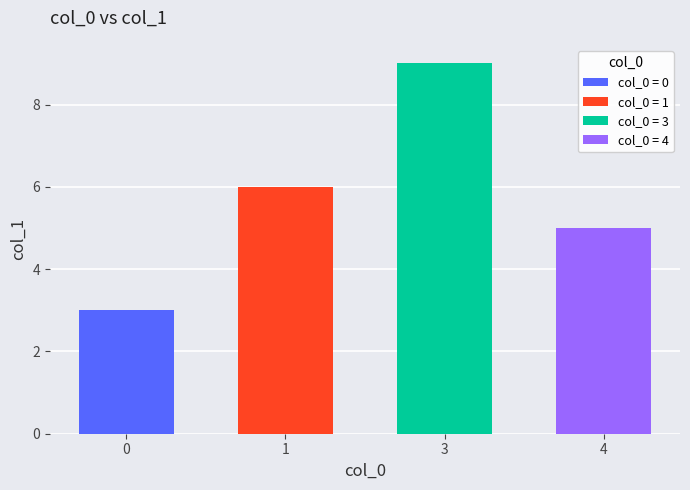

The chart shows a value of 3 at 1. True or false?

False